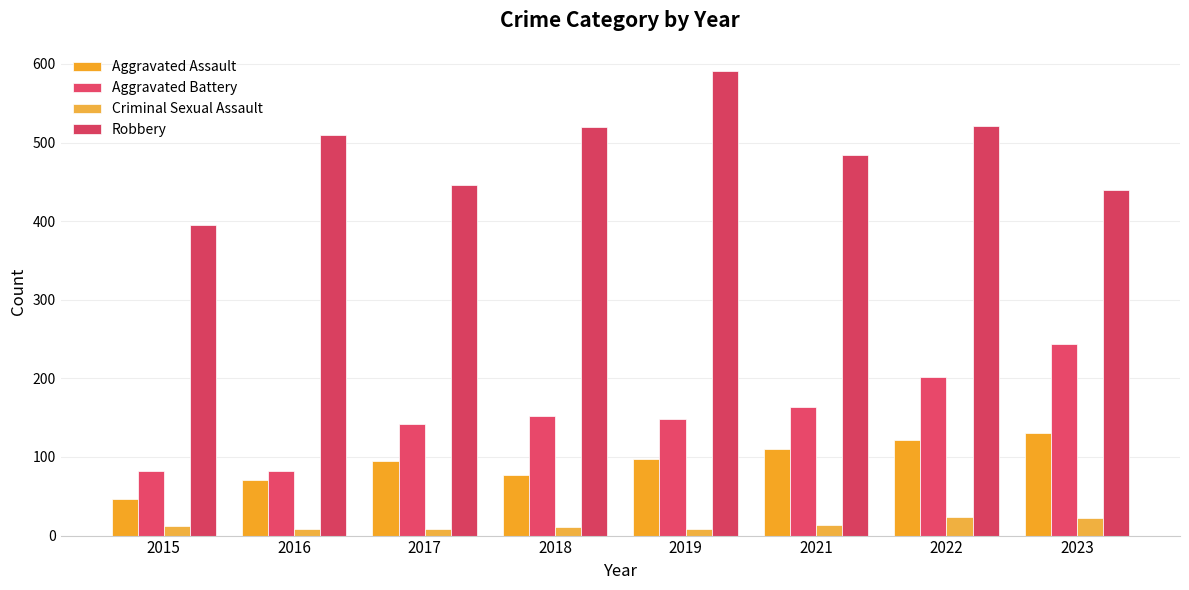

The Criminal Sexual Assault series shows 12 at 2016. True or false?

False